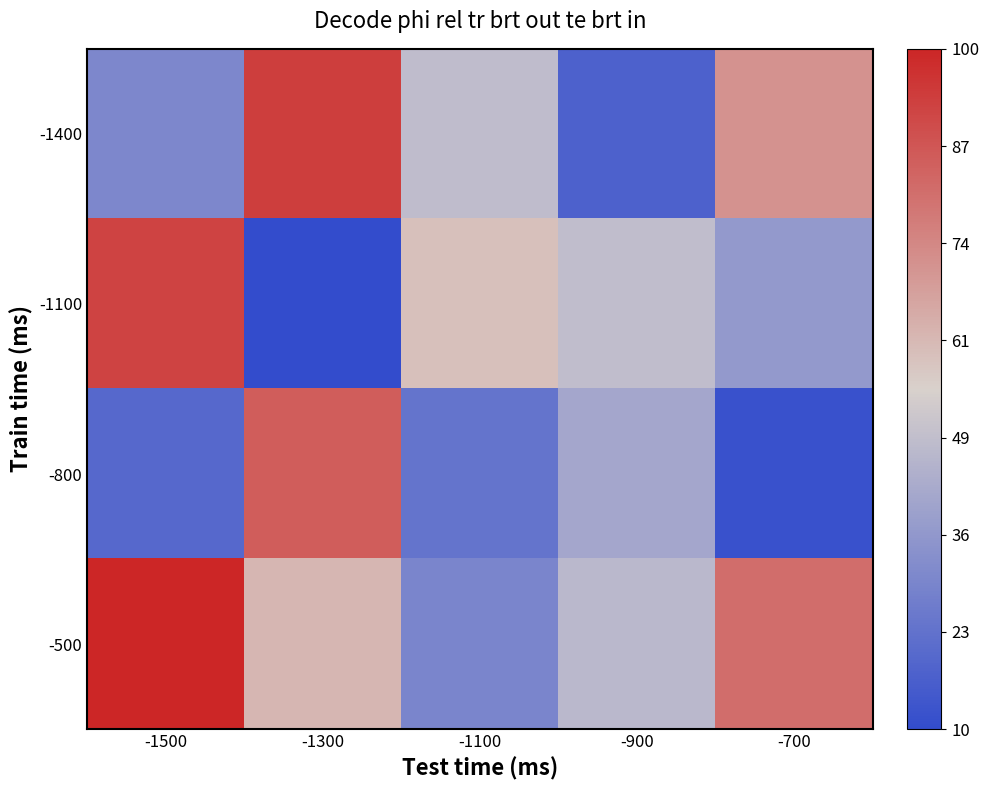

Reading left to right, what are all the values shown in this chart?

-1400: -1500=94.5	-1300=187.2	-1100=120.9	-900=75.5	-700=154.7
-1100: -1500=185.1	-1300=64.7	-1100=137.4	-900=121.0	-700=103.1
-800: -1500=78.9	-1300=175.2	-1100=84.3	-900=109.9	-700=67.5
-500: -1500=196.7	-1300=140.8	-1100=93.2	-900=118.7	-700=169.0